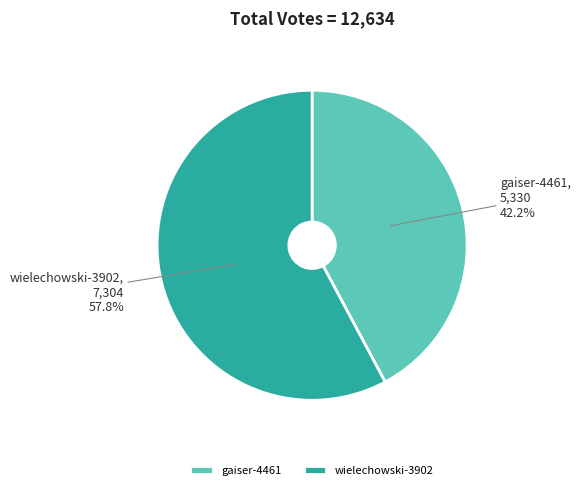

To the nearest percent, what portion does gaiser-4461 represent?

42%